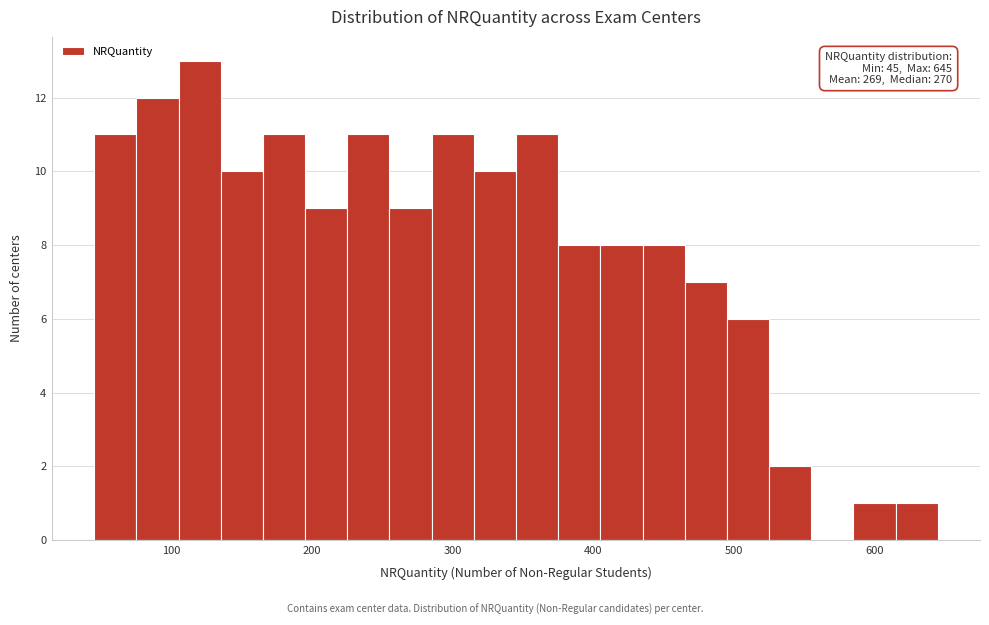

Around what value on the x-axis is the tallest bar? Give the approximate position of its centre, as read against the axis.

120